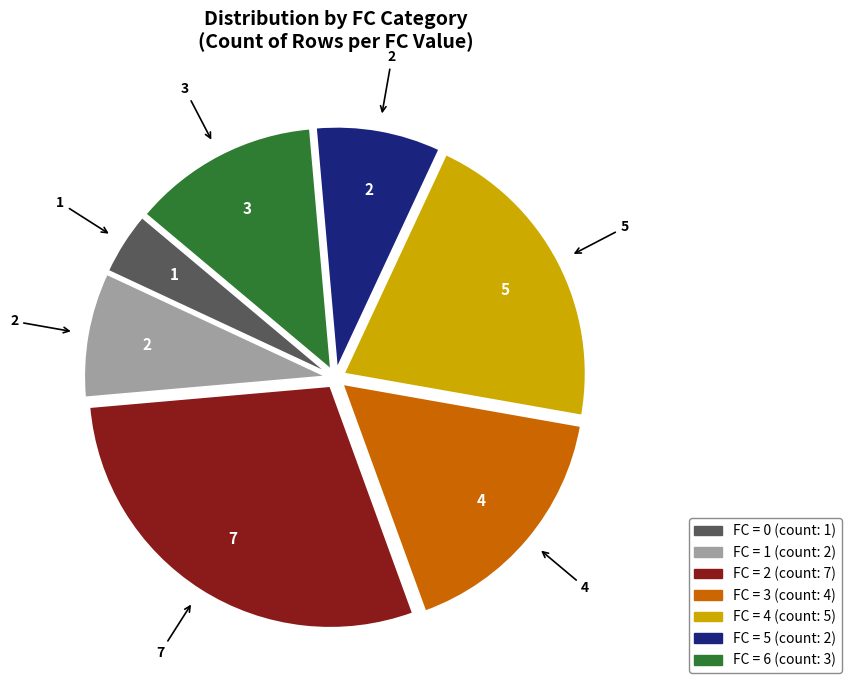

Does any single category account for the majority?

No